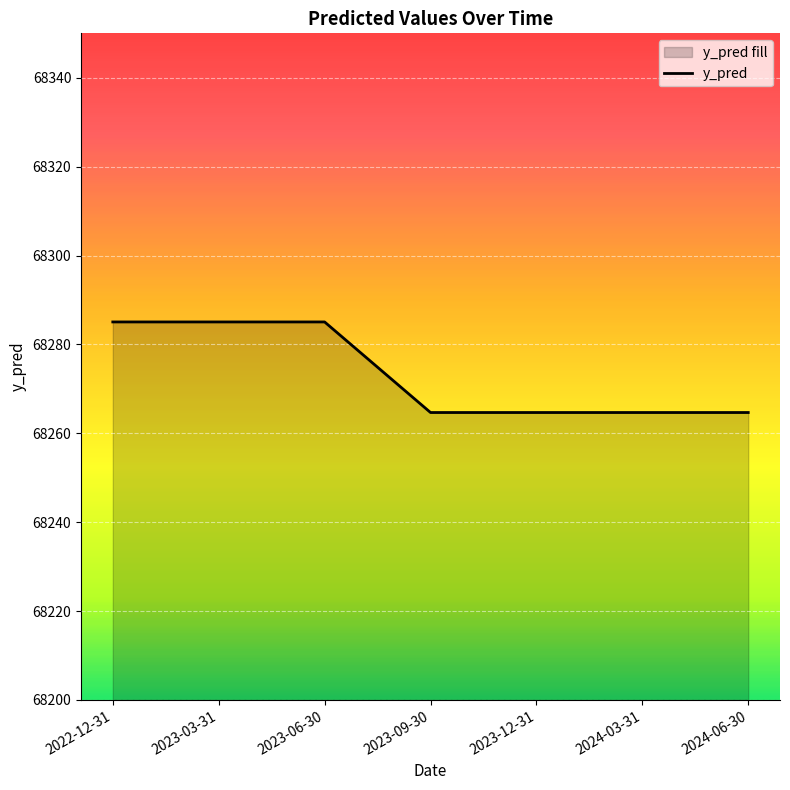

Reading left to right, what are all the values shown in this chart?

2022-12-31=68285.1	2023-03-31=68285.1	2023-06-30=68285.1	2023-09-30=68264.7	2023-12-31=68264.7	2024-03-31=68264.7	2024-06-30=68264.7